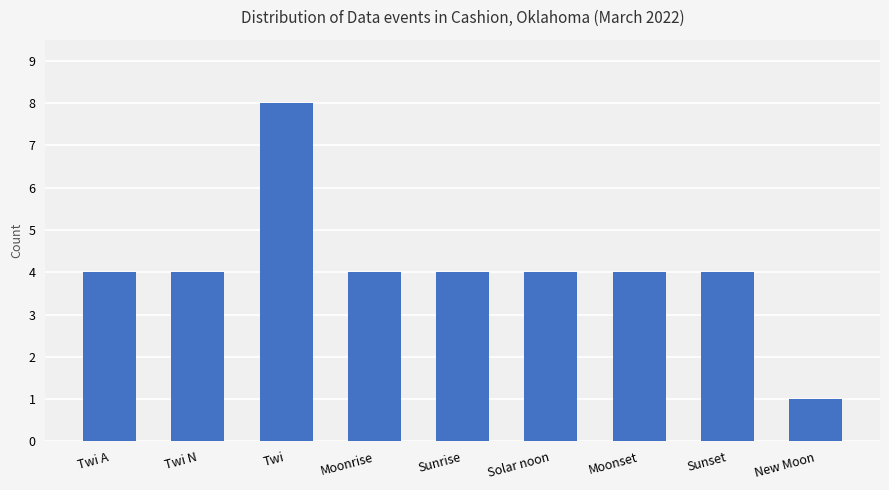

What is the sum of all values?

37